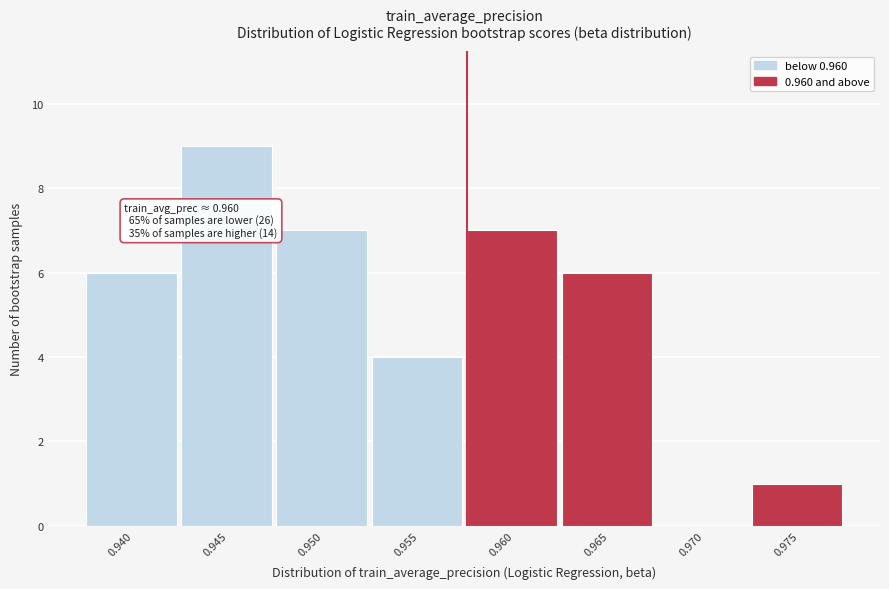

Reading right to left, extract all data points from this chart.

0.975=1	0.970=0	0.965=6	0.960=7	0.955=4	0.950=7	0.945=9	0.940=6